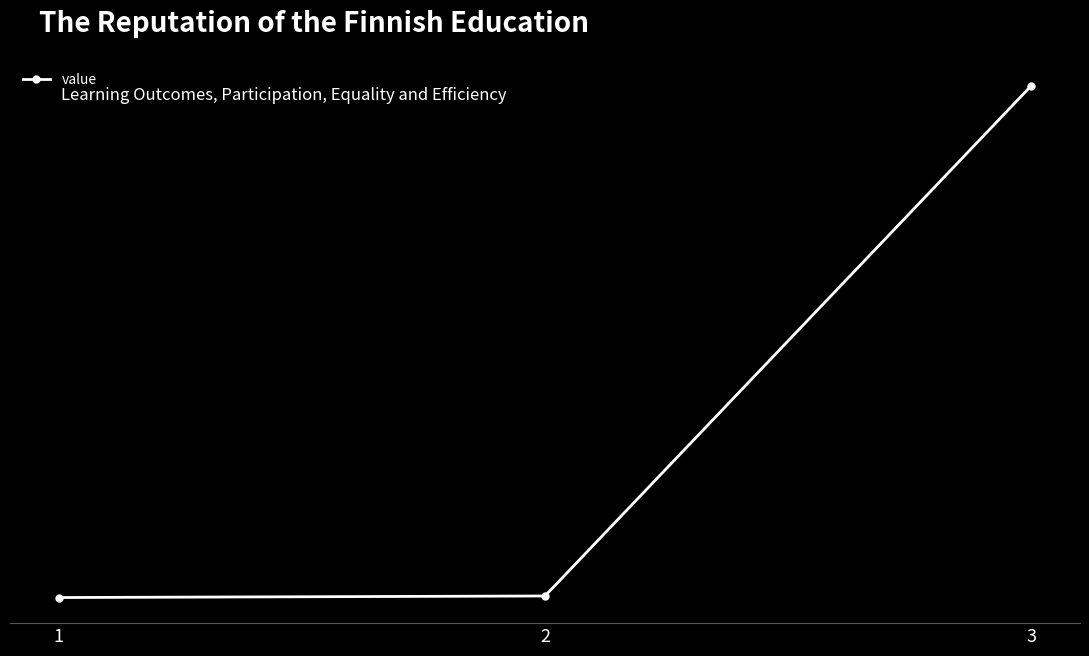

What is the sum of the values at 3 and 1?

3.2